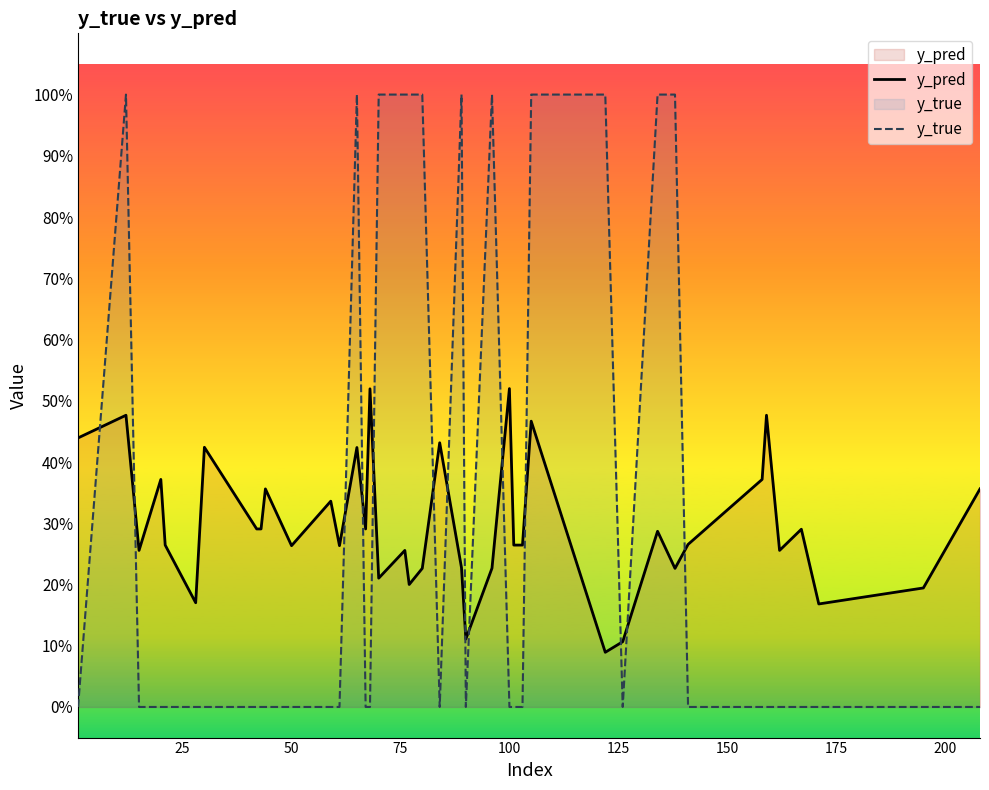

List the series in order of their peak value, lowest first.

y_pred, y_true